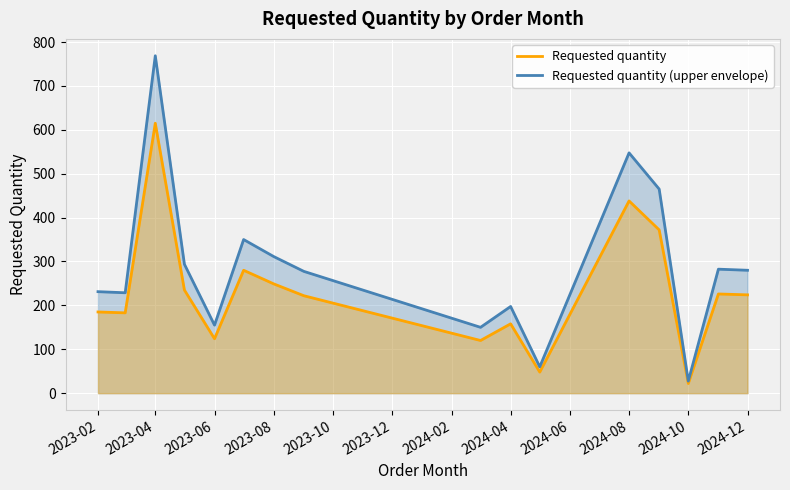

Which series has the largest range (max minus min)?

Requested quantity (upper envelope)